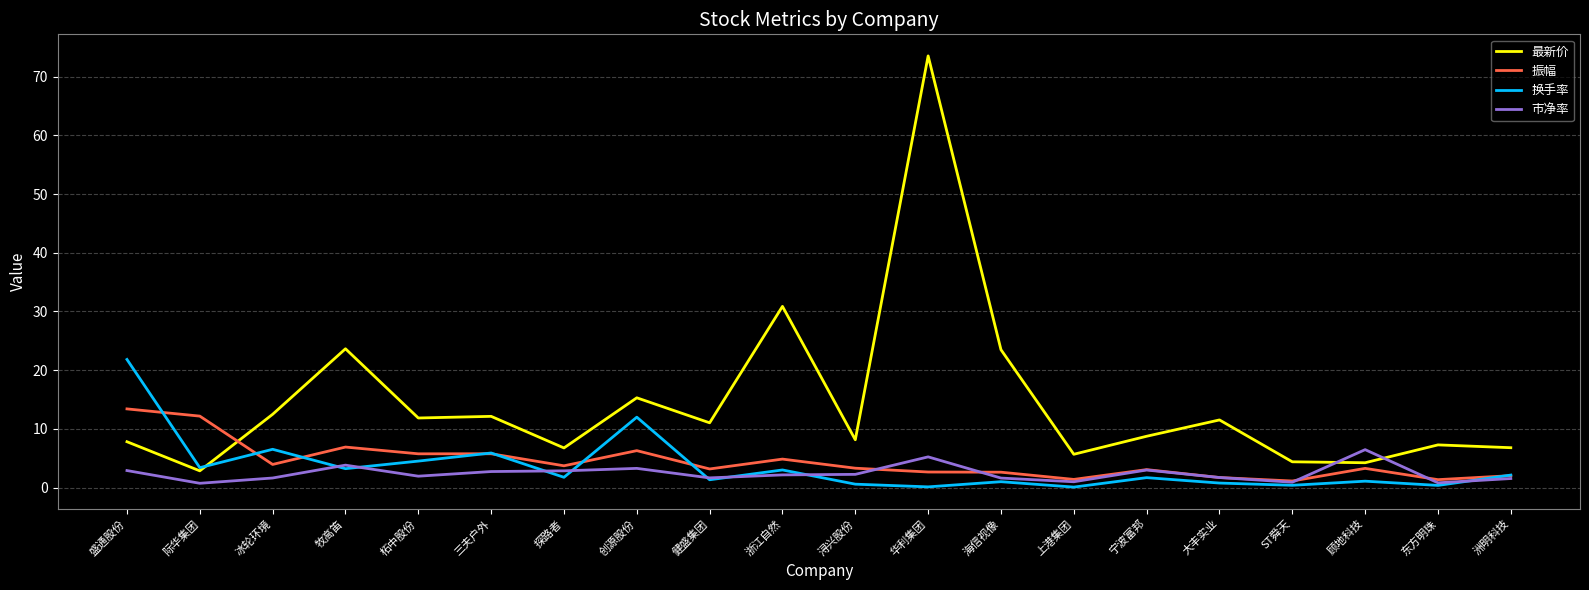

The 最新价 series shows 23.6 at 牧高笛. True or false?

True